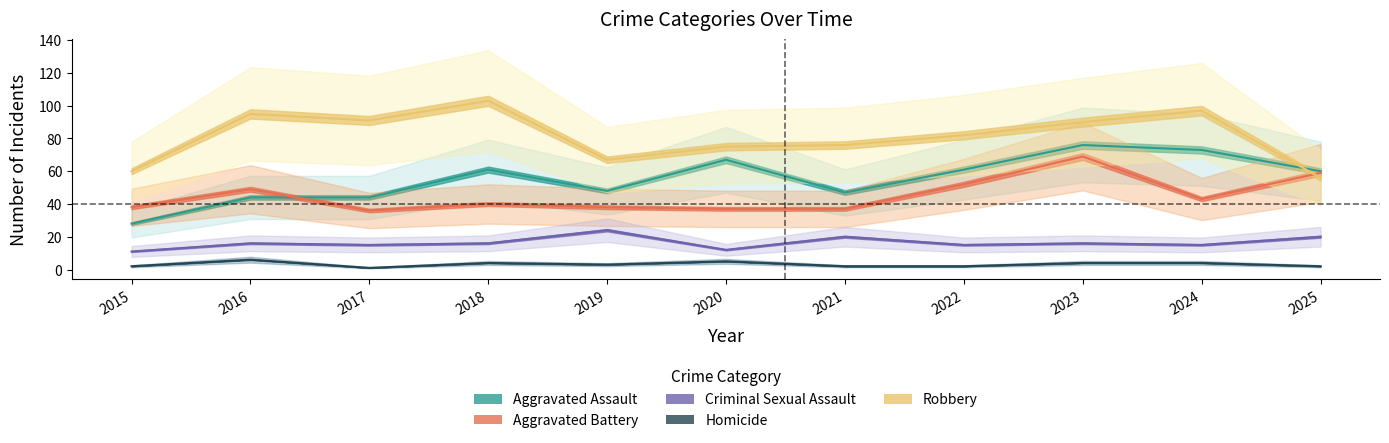

Which series has the largest range (max minus min)?

Aggravated Assault